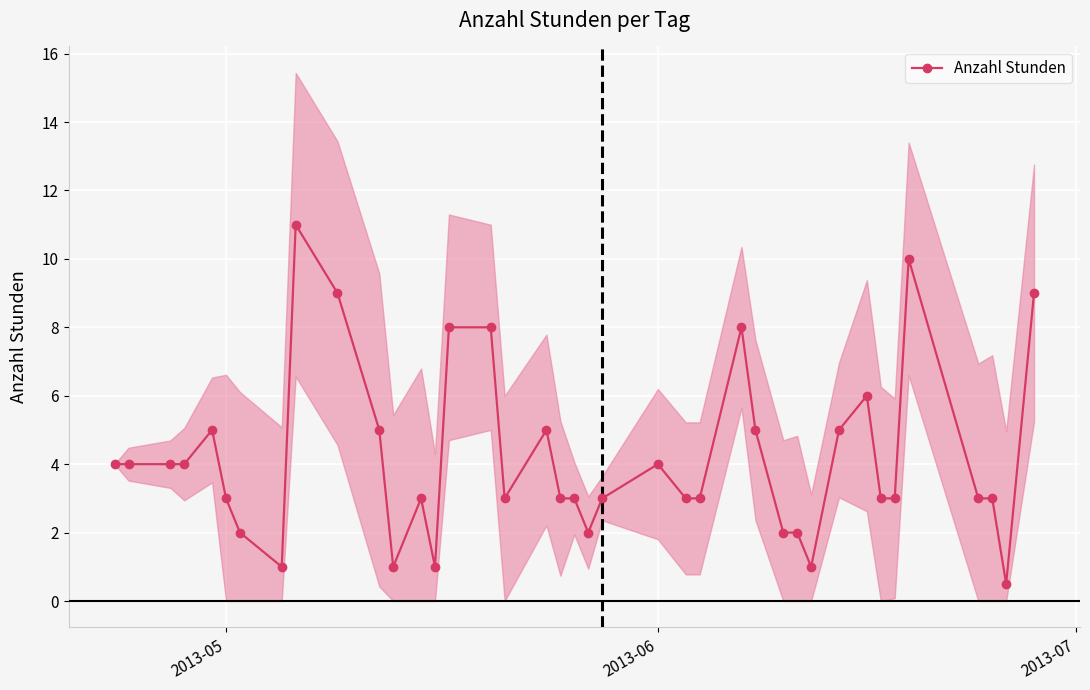

What is the maximum value for Anzahl Stunden?

11.0